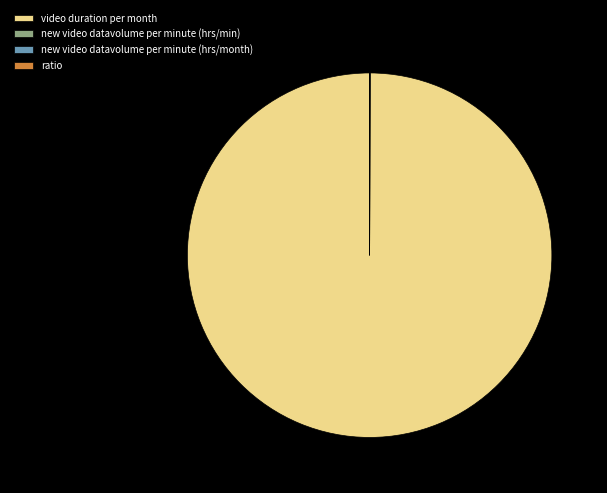

Does any single category account for the majority?

Yes